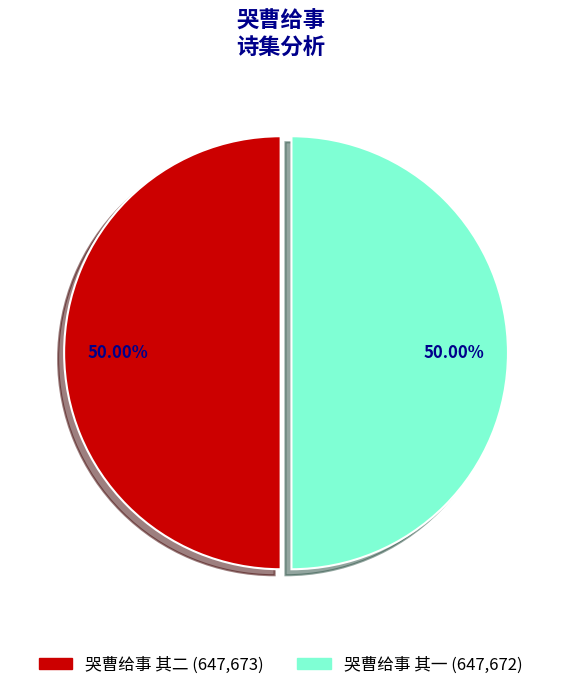

Combined, what portion of the pie is 哭曹给事 其二 and 哭曹给事 其一?

100.0%